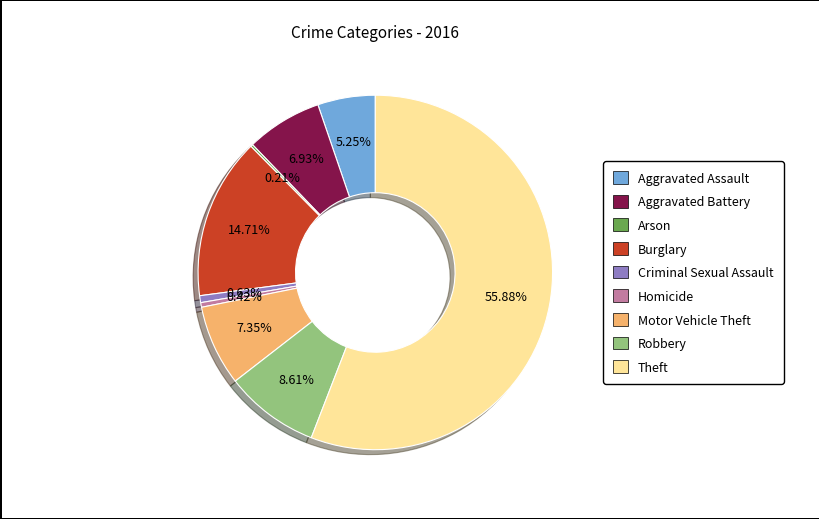

Which category has the biggest portion of the pie?

Theft